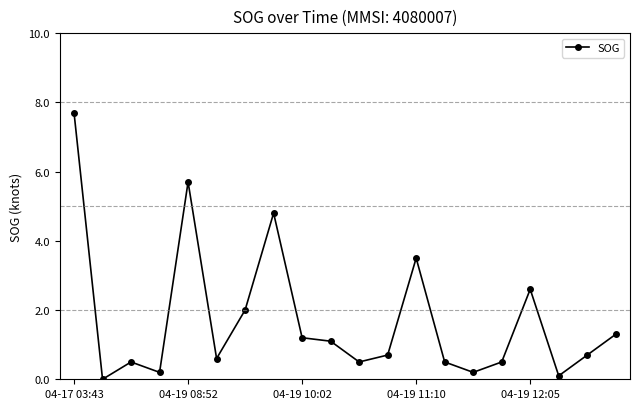

What is the value of the 12th point from the left?

0.7